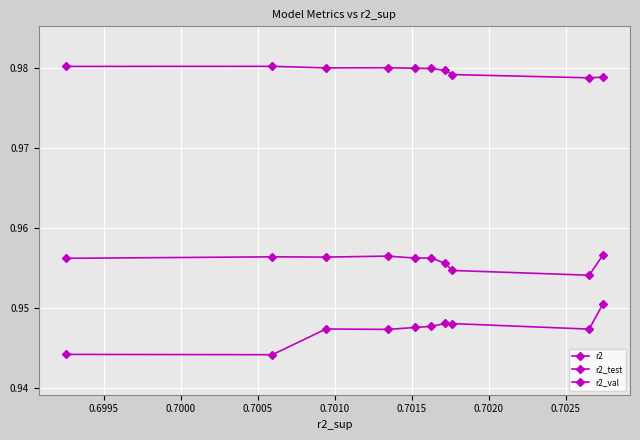

What is the minimum value for r2_val?

0.9